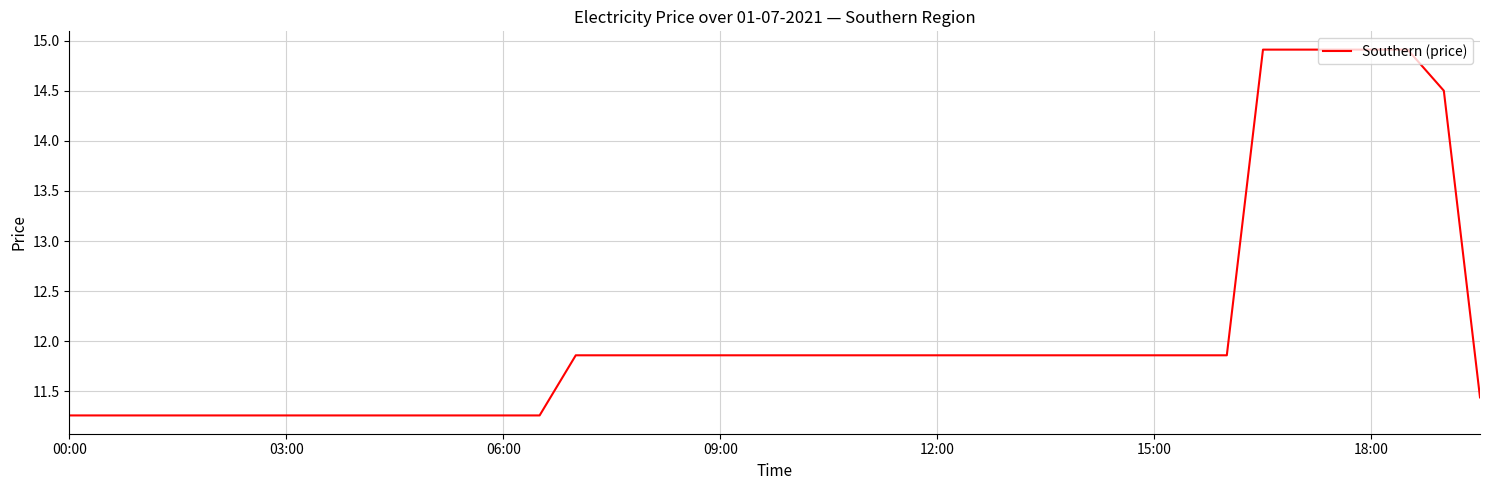

What is the smallest value displayed?

11.3